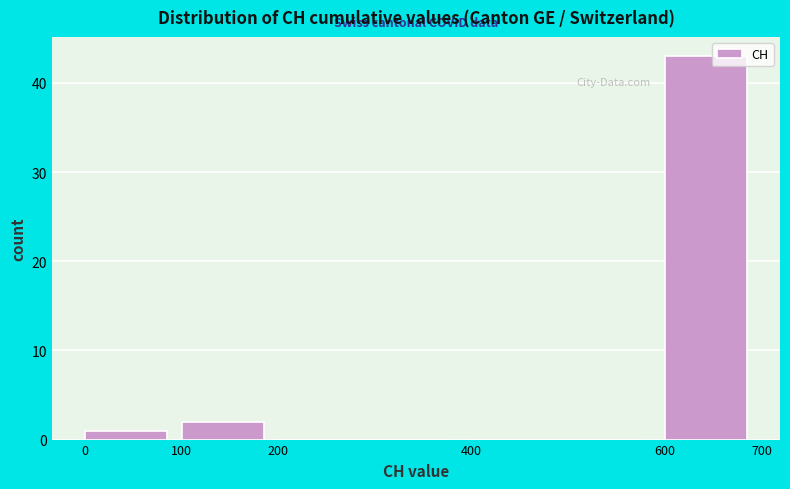

How tall is the bar that spans 0 to 100 on the x-axis? The values are not printed on the chart, so give them approximately, as read against the axis.

1